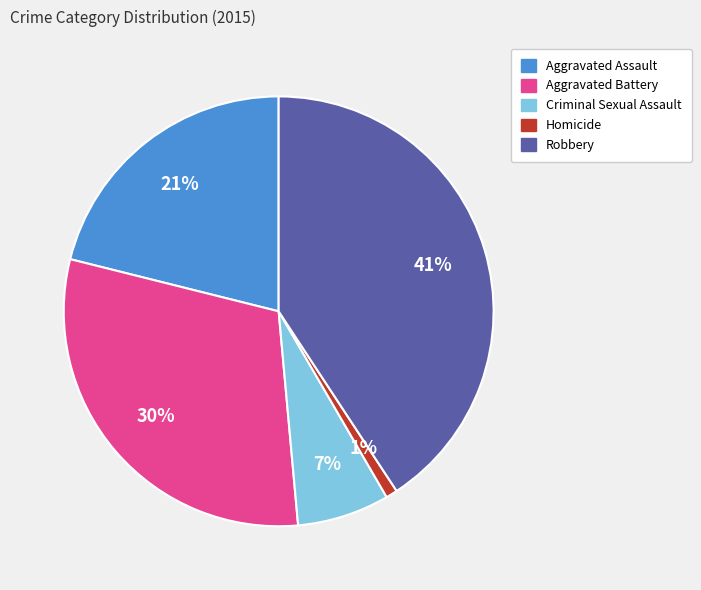

To the nearest percent, what portion does Homicide represent?

1%